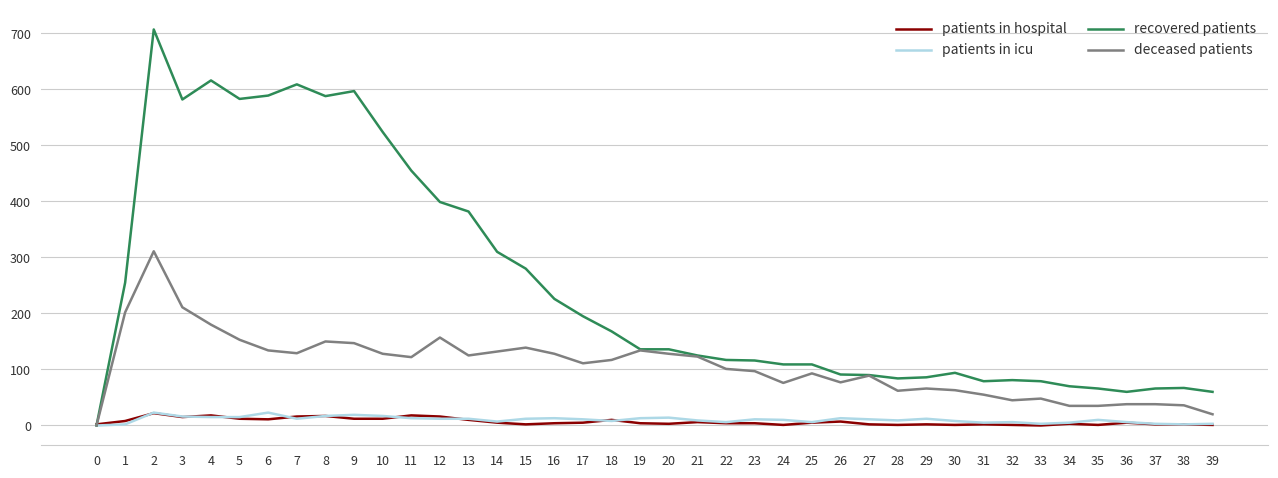

Which series has the largest total across all categories?

recovered patients